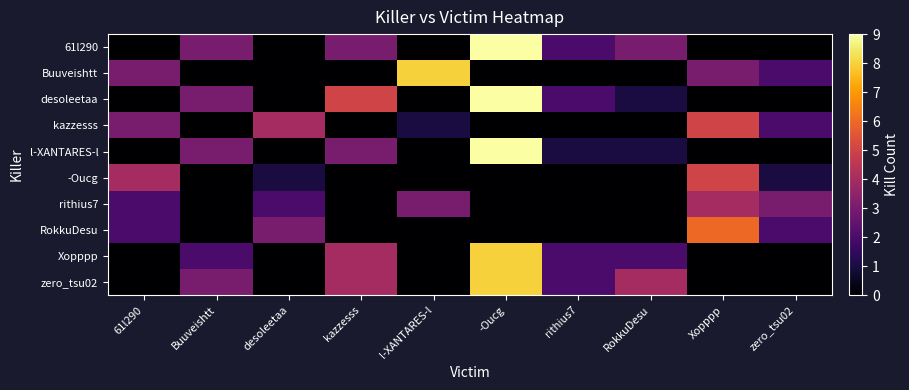

Reading left to right, what are all the values shown in this chart?

61l290: 61l290=0	Buuveishtt=3	desoleetaa=0	kazzesss=3	l-XANTARES-l=0	-Oucg=9	rithius7=2	RokkuDesu=3	Xopppp=0	zero_tsu02=0
Buuveishtt: 61l290=3	Buuveishtt=0	desoleetaa=0	kazzesss=0	l-XANTARES-l=8	-Oucg=0	rithius7=0	RokkuDesu=0	Xopppp=3	zero_tsu02=2
desoleetaa: 61l290=0	Buuveishtt=3	desoleetaa=0	kazzesss=5	l-XANTARES-l=0	-Oucg=9	rithius7=2	RokkuDesu=1	Xopppp=0	zero_tsu02=0
kazzesss: 61l290=3	Buuveishtt=0	desoleetaa=4	kazzesss=0	l-XANTARES-l=1	-Oucg=0	rithius7=0	RokkuDesu=0	Xopppp=5	zero_tsu02=2
l-XANTARES-l: 61l290=0	Buuveishtt=3	desoleetaa=0	kazzesss=3	l-XANTARES-l=0	-Oucg=9	rithius7=1	RokkuDesu=1	Xopppp=0	zero_tsu02=0
-Oucg: 61l290=4	Buuveishtt=0	desoleetaa=1	kazzesss=0	l-XANTARES-l=0	-Oucg=0	rithius7=0	RokkuDesu=0	Xopppp=5	zero_tsu02=1
rithius7: 61l290=2	Buuveishtt=0	desoleetaa=2	kazzesss=0	l-XANTARES-l=3	-Oucg=0	rithius7=0	RokkuDesu=0	Xopppp=4	zero_tsu02=3
RokkuDesu: 61l290=2	Buuveishtt=0	desoleetaa=3	kazzesss=0	l-XANTARES-l=0	-Oucg=0	rithius7=0	RokkuDesu=0	Xopppp=6	zero_tsu02=2
Xopppp: 61l290=0	Buuveishtt=2	desoleetaa=0	kazzesss=4	l-XANTARES-l=0	-Oucg=8	rithius7=2	RokkuDesu=2	Xopppp=0	zero_tsu02=0
zero_tsu02: 61l290=0	Buuveishtt=3	desoleetaa=0	kazzesss=4	l-XANTARES-l=0	-Oucg=8	rithius7=2	RokkuDesu=4	Xopppp=0	zero_tsu02=0